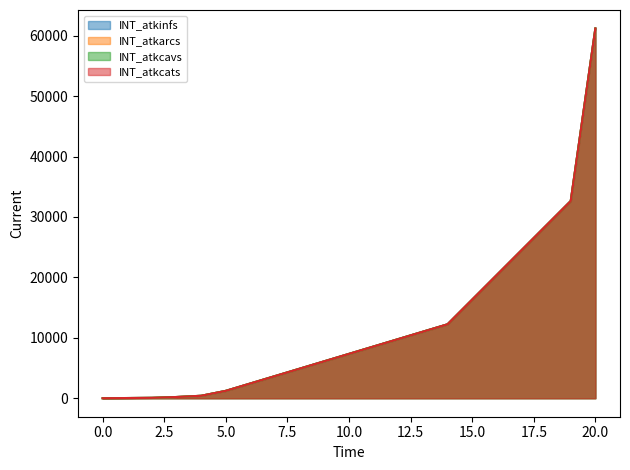

True or false: INT_atkinfs has a value of 41245.8 at 0.

False